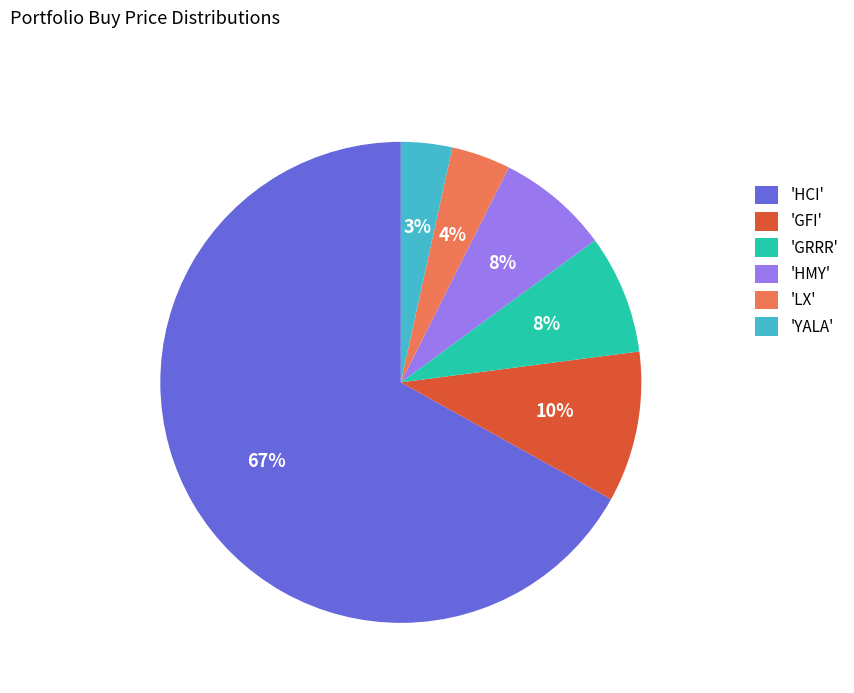

How many segments does this pie chart have?

6